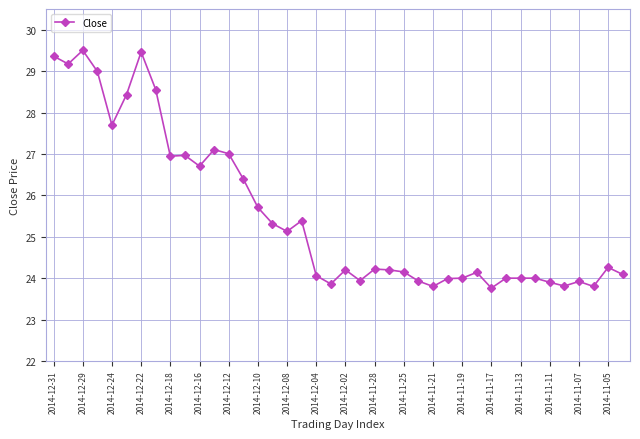

What is the value of the 7th point from the left?

29.5